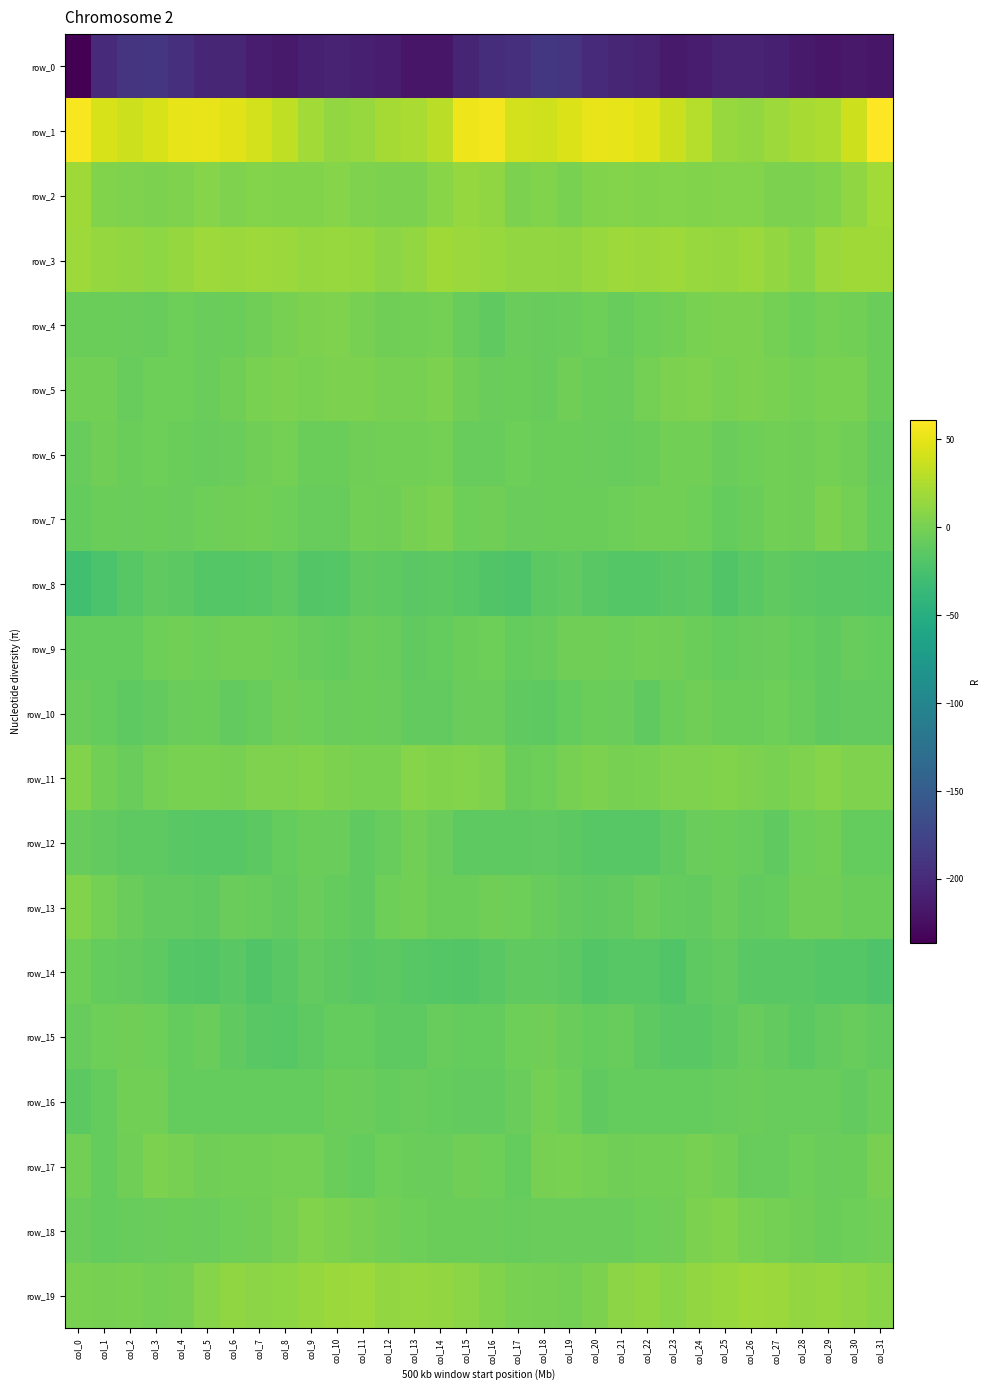

True or false: row_13 has a value of -16.2 at col_5.

False